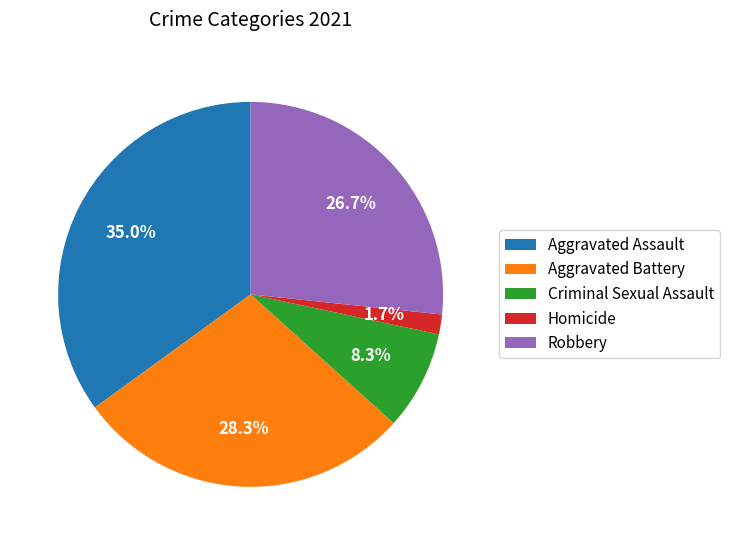

What percentage is the Criminal Sexual Assault slice, to the nearest percent?

8%